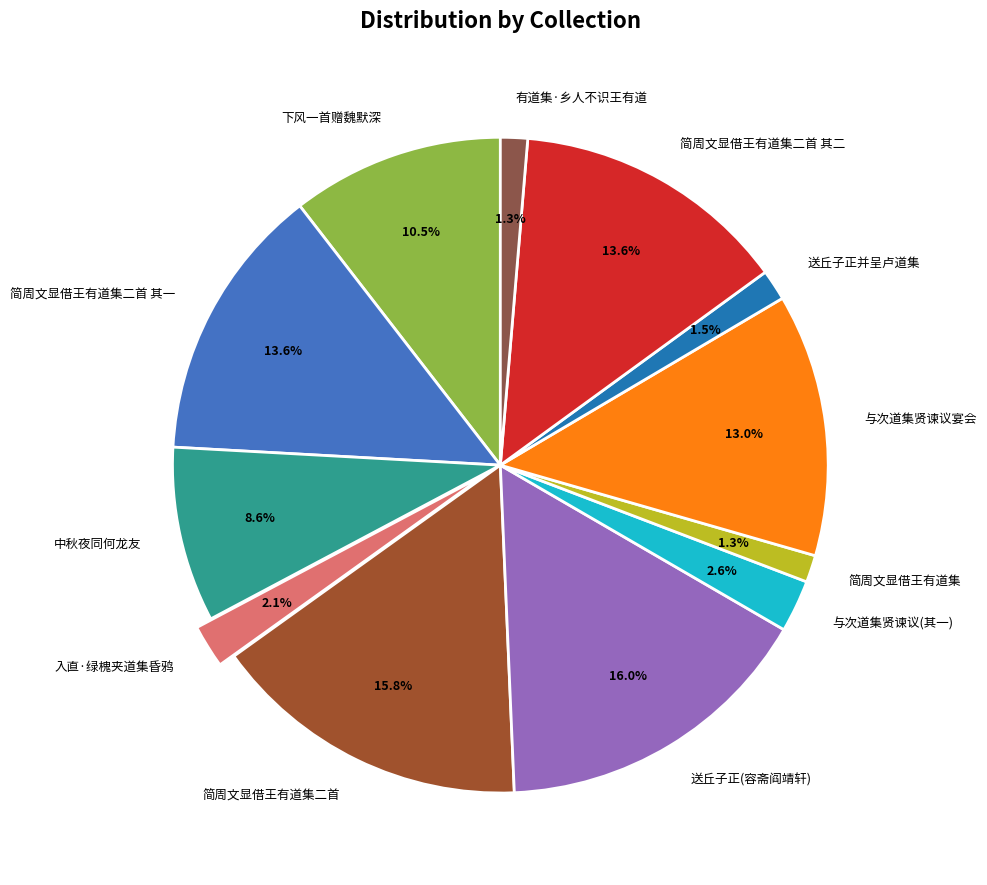

Is 有道集·乡人不识王有道 the majority of the pie?

No